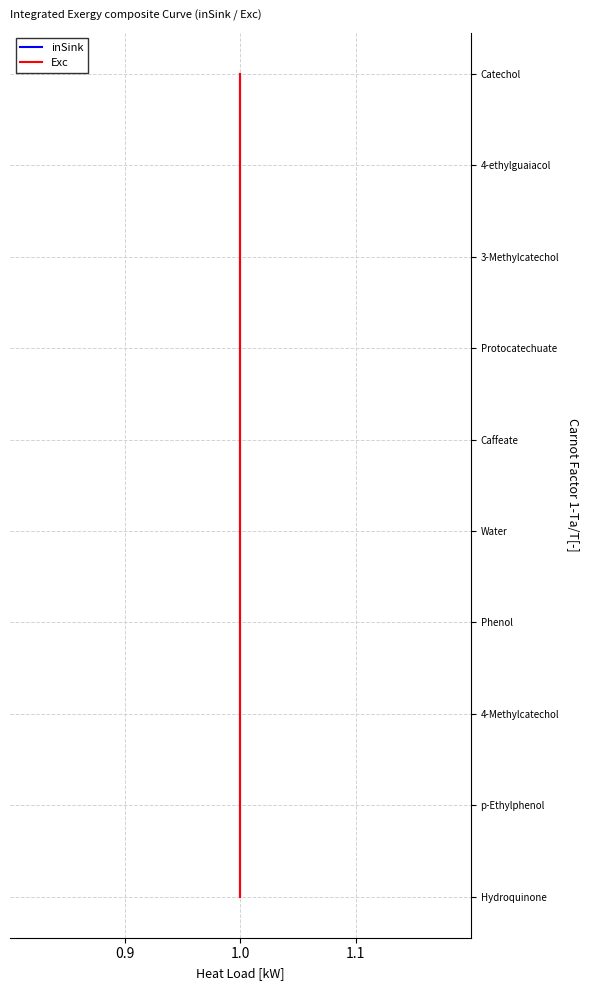

The Exc series shows 2 at 1.0. True or false?

False